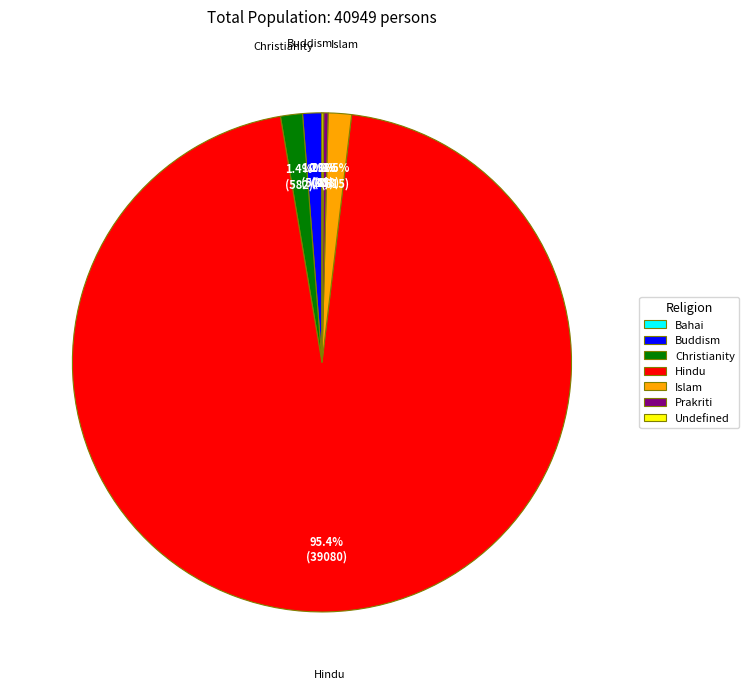

What portion of the pie excludes Christianity?

98.6%